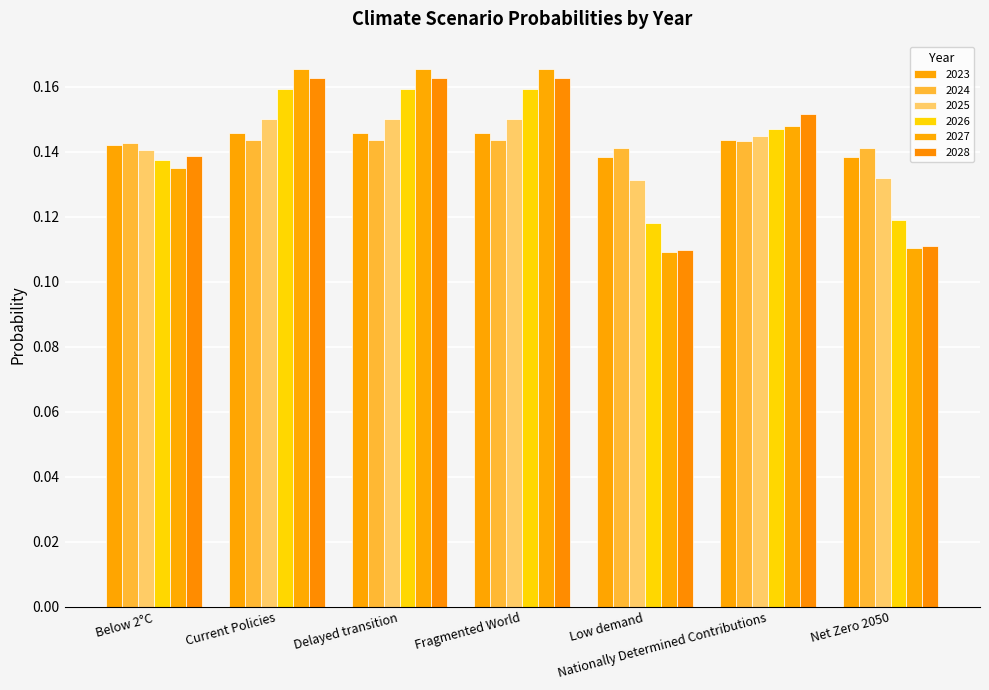

How many bars are there in each group?

6